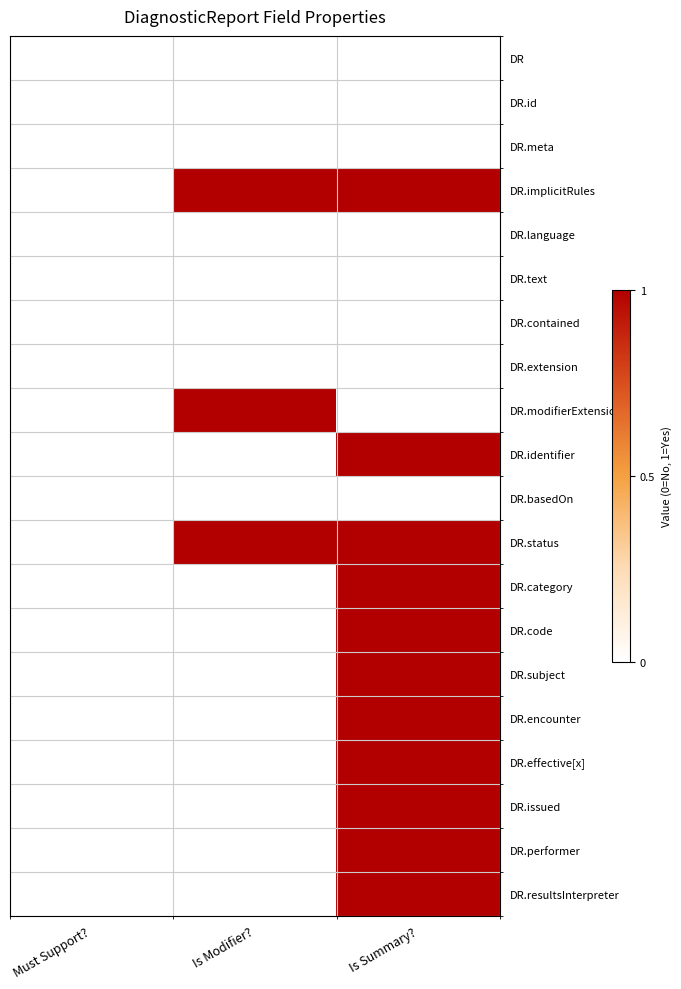

At Must Support?, list the series in order from largest to smallest.

DR, DR.id, DR.meta, DR.implicitRules, DR.language, DR.text, DR.contained, DR.extension, DR.modifierExtension, DR.identifier, DR.basedOn, DR.status, DR.category, DR.code, DR.subject, DR.encounter, DR.effective[x], DR.issued, DR.performer, DR.resultsInterpreter